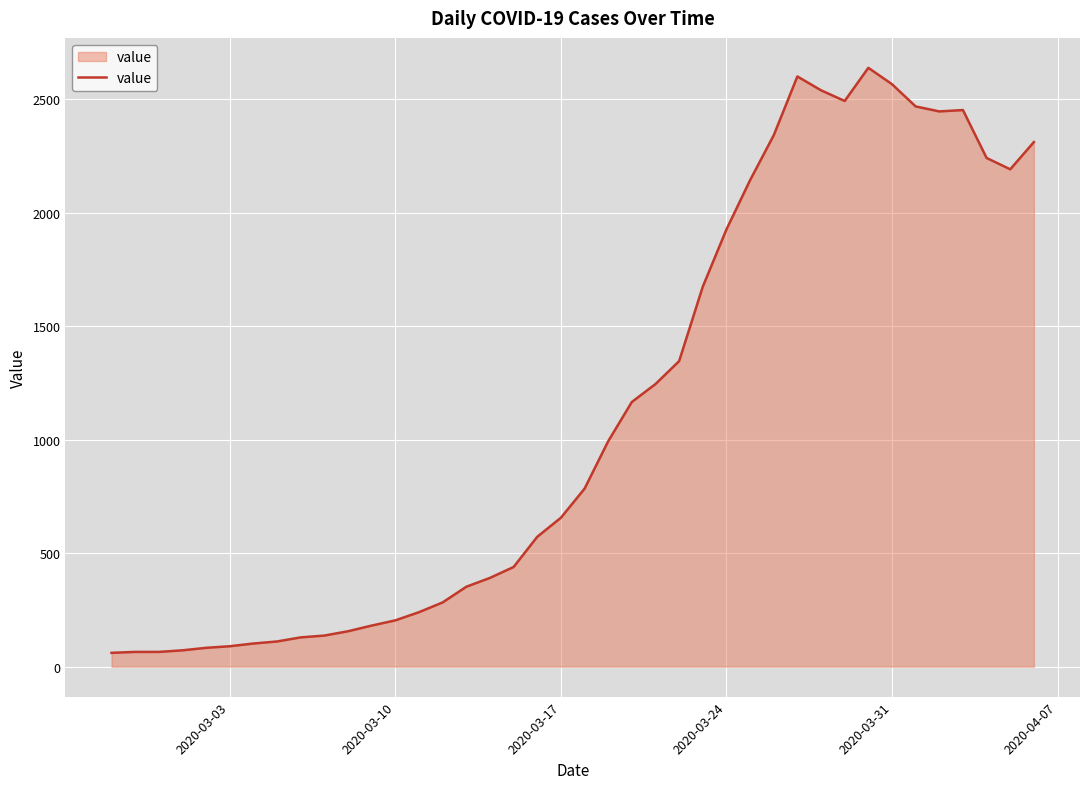

What is the difference between the maximum and minimum values?

2577